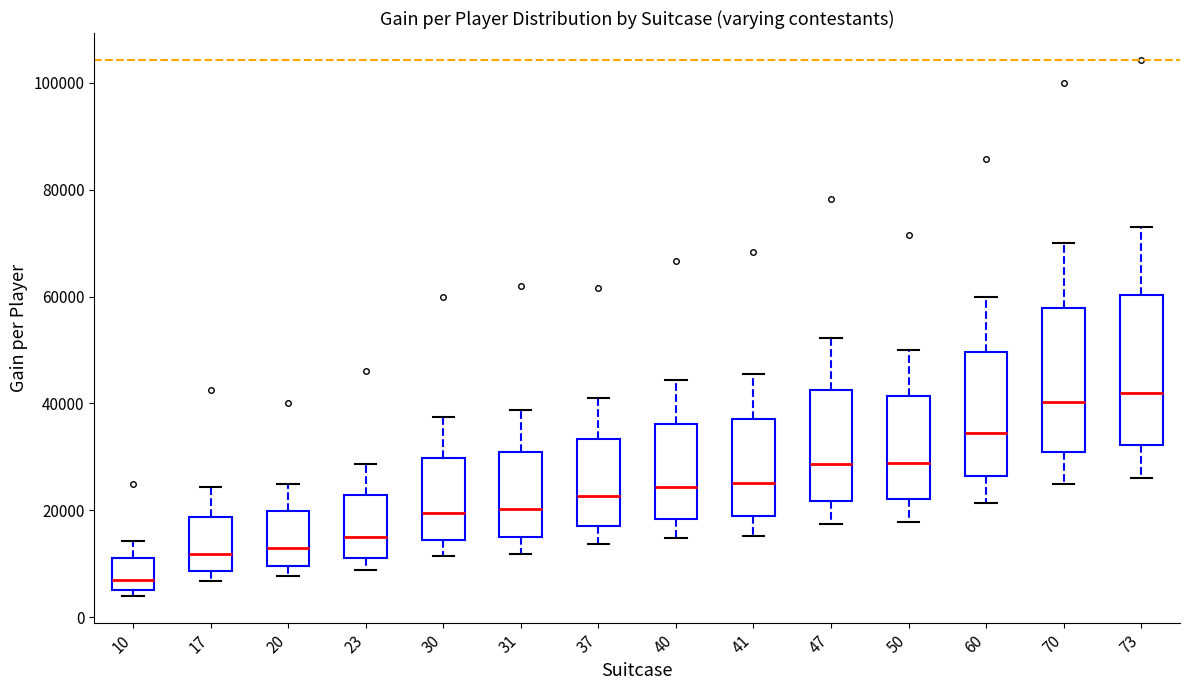

Reading left to right, transcribe this box plot: for each box, give where its median line is, the range the box spans, and where its two whiskers end, as read against the y-axis. The values are not printed on the chart, so give them approximately, as read against the axis.

10: median 6000 (just above the box's lower edge), box 6000 to 12000, whiskers 4000 to 14000
17: median 12000, box 8000 to 18000, whiskers 6000 to 24000
20: median 14000, box 10000 to 20000, whiskers 8000 to 26000
23: median 14000, box 12000 to 22000, whiskers 8000 to 28000
30: median 20000, box 14000 to 30000, whiskers 12000 to 38000
31: median 20000, box 14000 to 30000, whiskers 12000 to 38000
37: median 22000, box 18000 to 34000, whiskers 14000 to 42000
40: median 24000, box 18000 to 36000, whiskers 14000 to 44000
41: median 26000, box 18000 to 38000, whiskers 16000 to 46000
47: median 28000, box 22000 to 42000, whiskers 18000 to 52000
50: median 28000, box 22000 to 42000, whiskers 18000 to 50000
60: median 34000, box 26000 to 50000, whiskers 22000 to 60000
70: median 40000, box 30000 to 58000, whiskers 26000 to 70000
73: median 42000, box 32000 to 60000, whiskers 26000 to 74000